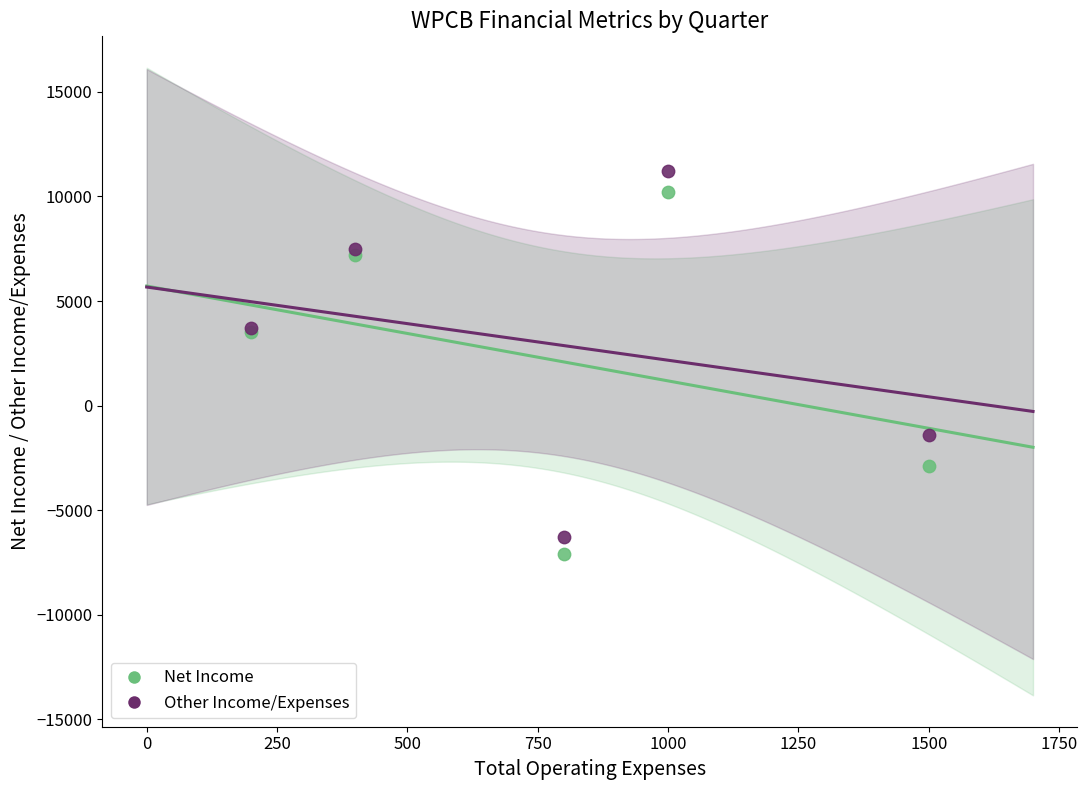

What are all the series names shown in the legend?

Net Income, Other Income/Expenses